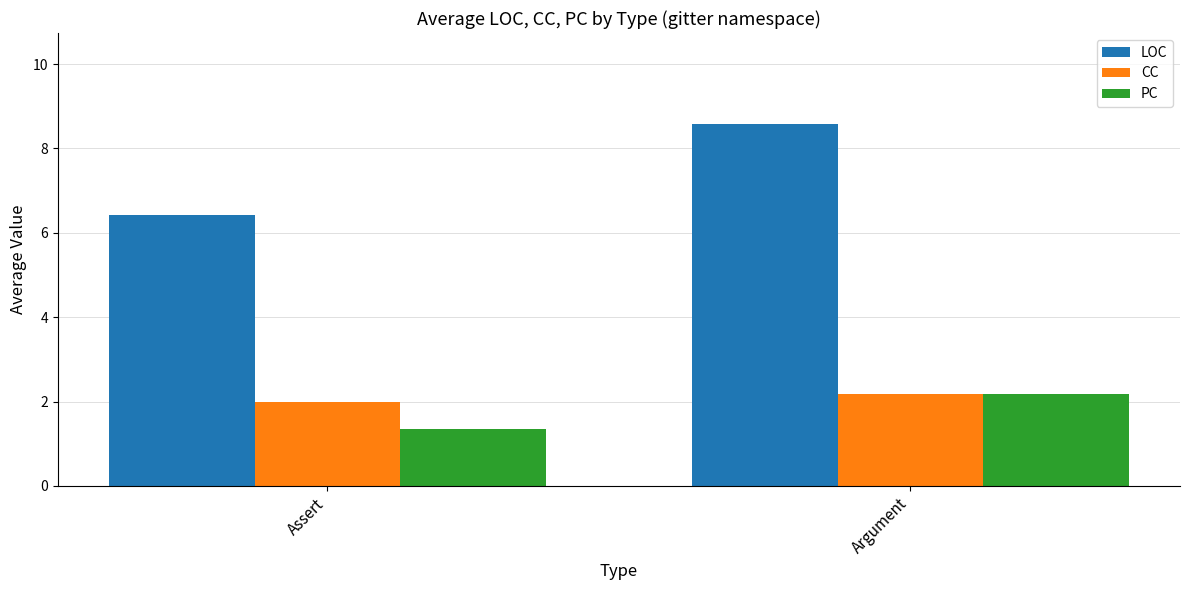

What position from the right is Argument?

1